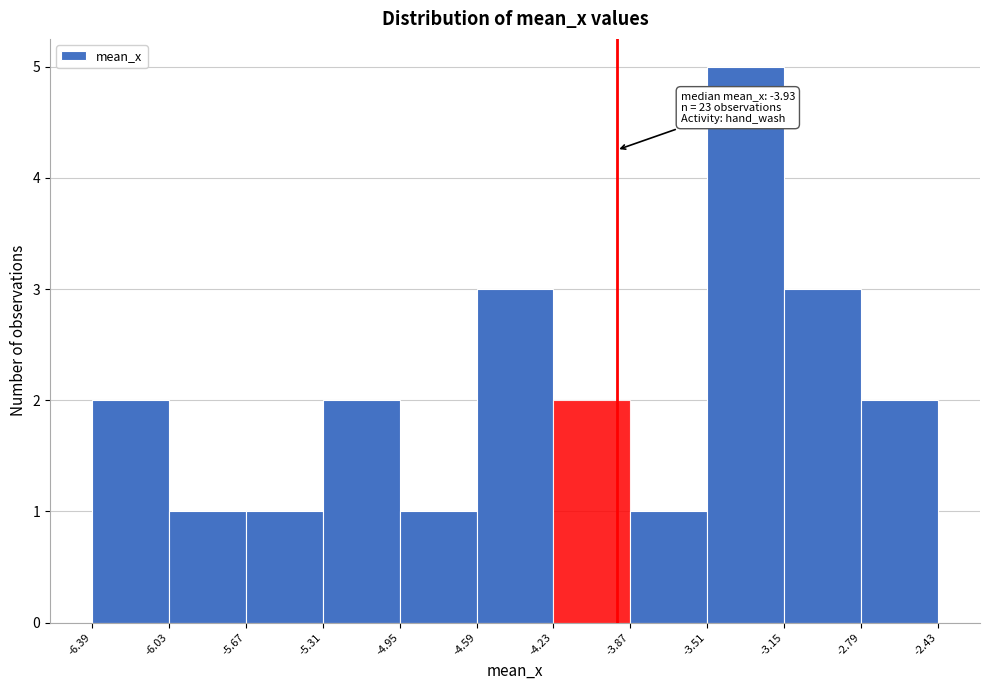

Which range on the x-axis has the tallest bar?

-3.51 to -3.15